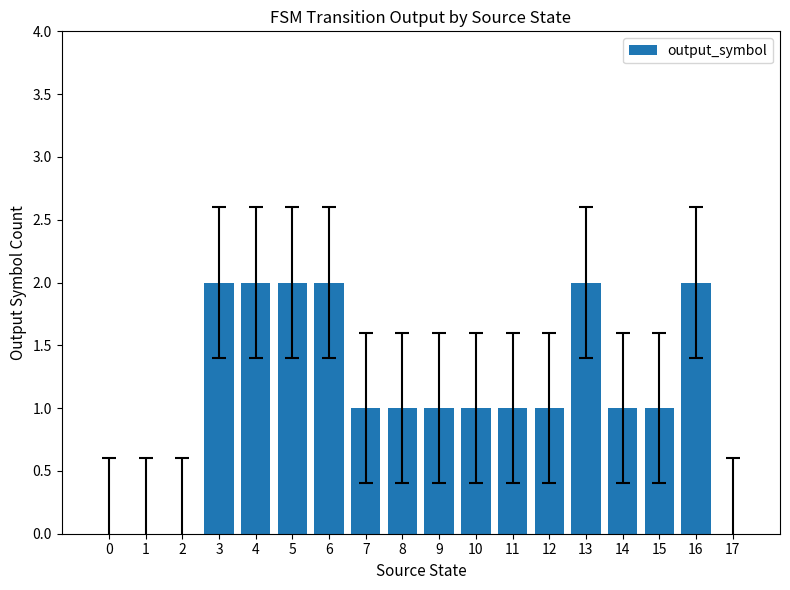

Is it true that the value at 1 is 0?

True